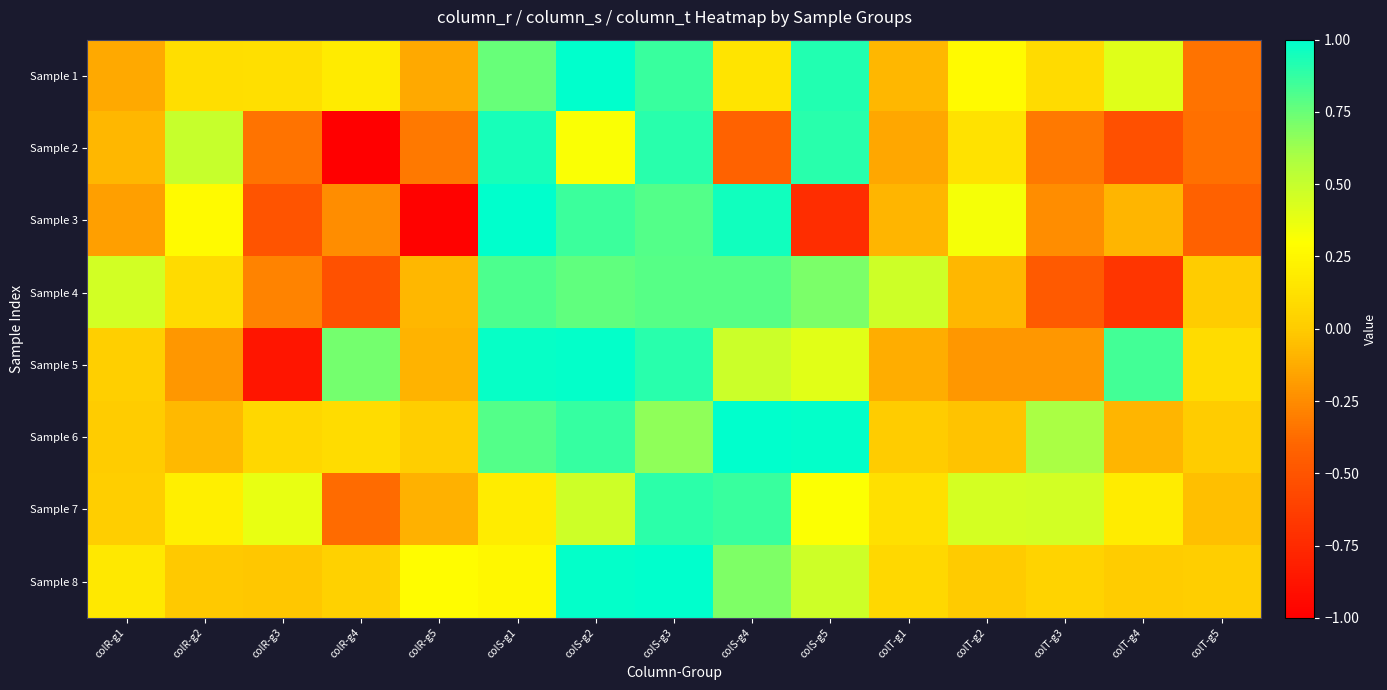

Reading left to right, transcribe all the data shown in this chart.

Sample 1: colR-g1=-0.1	colR-g2=0.1	colR-g3=0.1	colR-g4=0.2	colR-g5=-0.1	colS-g1=0.8	colS-g2=1.0	colS-g3=0.9	colS-g4=0.1	colS-g5=0.9	colT-g1=-0.1	colT-g2=0.3	colT-g3=0.1	colT-g4=0.4	colT-g5=-0.3
Sample 2: colR-g1=-0.1	colR-g2=0.5	colR-g3=-0.3	colR-g4=-1.0	colR-g5=-0.3	colS-g1=0.9	colS-g2=0.3	colS-g3=0.9	colS-g4=-0.4	colS-g5=0.9	colT-g1=-0.1	colT-g2=0.1	colT-g3=-0.3	colT-g4=-0.5	colT-g5=-0.4
Sample 3: colR-g1=-0.2	colR-g2=0.3	colR-g3=-0.5	colR-g4=-0.2	colR-g5=-1.0	colS-g1=1.0	colS-g2=0.9	colS-g3=0.8	colS-g4=1.0	colS-g5=-0.7	colT-g1=-0.1	colT-g2=0.3	colT-g3=-0.2	colT-g4=-0.1	colT-g5=-0.4
Sample 4: colR-g1=0.5	colR-g2=0.1	colR-g3=-0.3	colR-g4=-0.5	colR-g5=-0.1	colS-g1=0.8	colS-g2=0.8	colS-g3=0.8	colS-g4=0.8	colS-g5=0.7	colT-g1=0.5	colT-g2=-0.1	colT-g3=-0.5	colT-g4=-0.7	colT-g5=0.0
Sample 5: colR-g1=0.0	colR-g2=-0.2	colR-g3=-0.9	colR-g4=0.7	colR-g5=-0.1	colS-g1=1.0	colS-g2=1.0	colS-g3=0.9	colS-g4=0.5	colS-g5=0.4	colT-g1=-0.1	colT-g2=-0.2	colT-g3=-0.2	colT-g4=0.8	colT-g5=0.1
Sample 6: colR-g1=0.0	colR-g2=-0.1	colR-g3=0.1	colR-g4=0.1	colR-g5=0.0	colS-g1=0.8	colS-g2=0.9	colS-g3=0.7	colS-g4=1.0	colS-g5=1.0	colT-g1=0.0	colT-g2=-0.0	colT-g3=0.6	colT-g4=-0.1	colT-g5=0.0
Sample 7: colR-g1=0.0	colR-g2=0.2	colR-g3=0.4	colR-g4=-0.4	colR-g5=-0.1	colS-g1=0.2	colS-g2=0.5	colS-g3=0.9	colS-g4=0.9	colS-g5=0.3	colT-g1=0.1	colT-g2=0.4	colT-g3=0.5	colT-g4=0.2	colT-g5=-0.1
Sample 8: colR-g1=0.2	colR-g2=-0.0	colR-g3=-0.0	colR-g4=0.0	colR-g5=0.3	colS-g1=0.2	colS-g2=1.0	colS-g3=1.0	colS-g4=0.7	colS-g5=0.5	colT-g1=0.1	colT-g2=-0.0	colT-g3=0.0	colT-g4=0.0	colT-g5=0.0